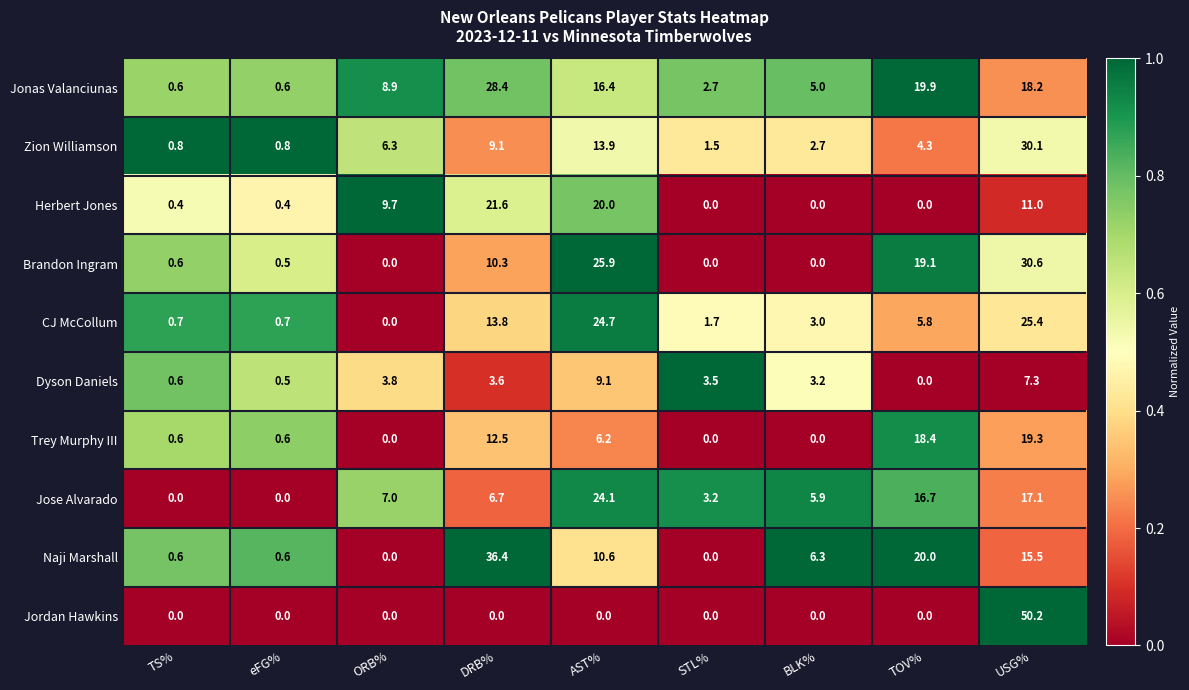

How many values in Brandon Ingram are above zero?

6